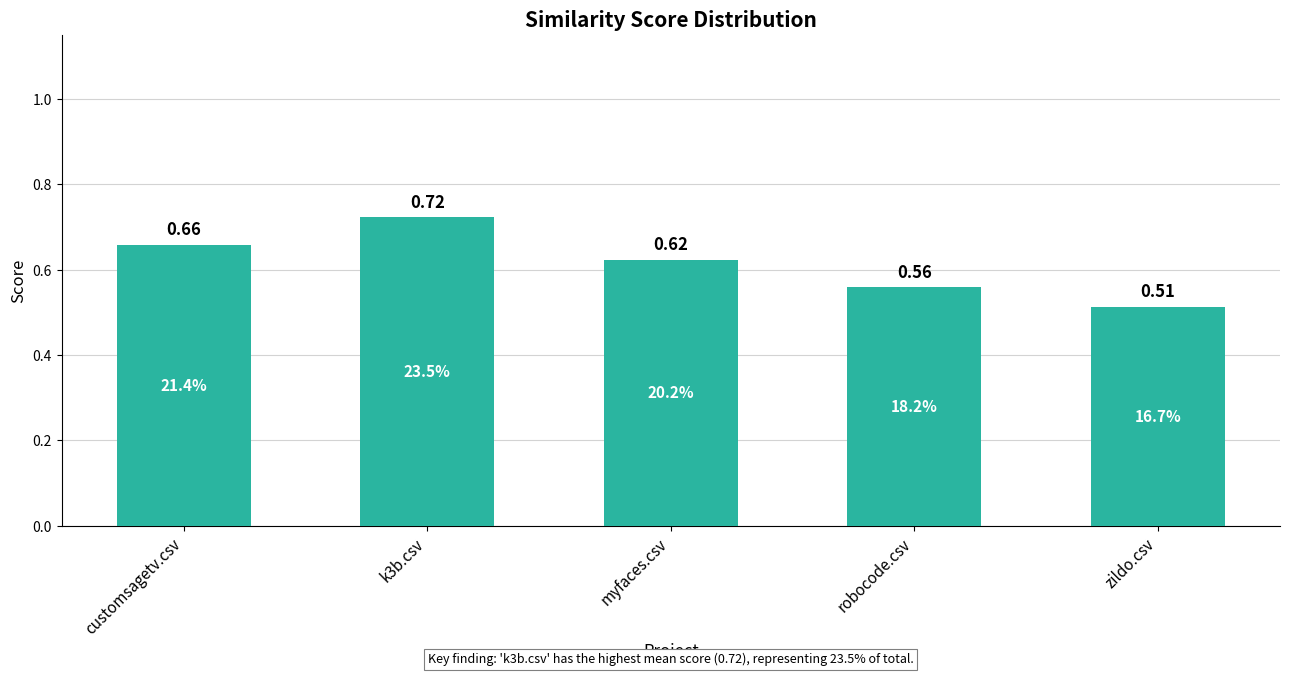

What is the label of the 2nd bar from the right?

robocode.csv